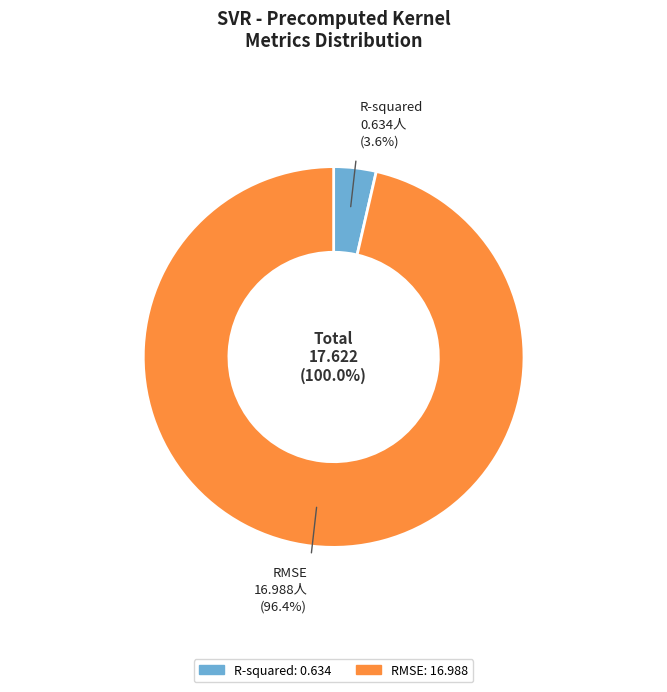

What percentage is the RMSE slice, to the nearest percent?

96%